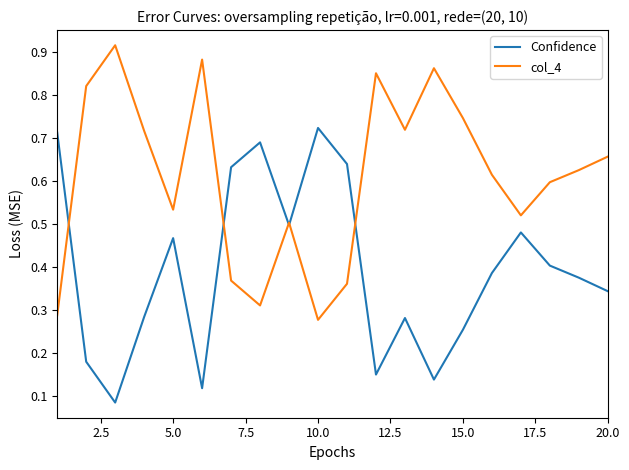

Which series has the largest total across all categories?

col_4